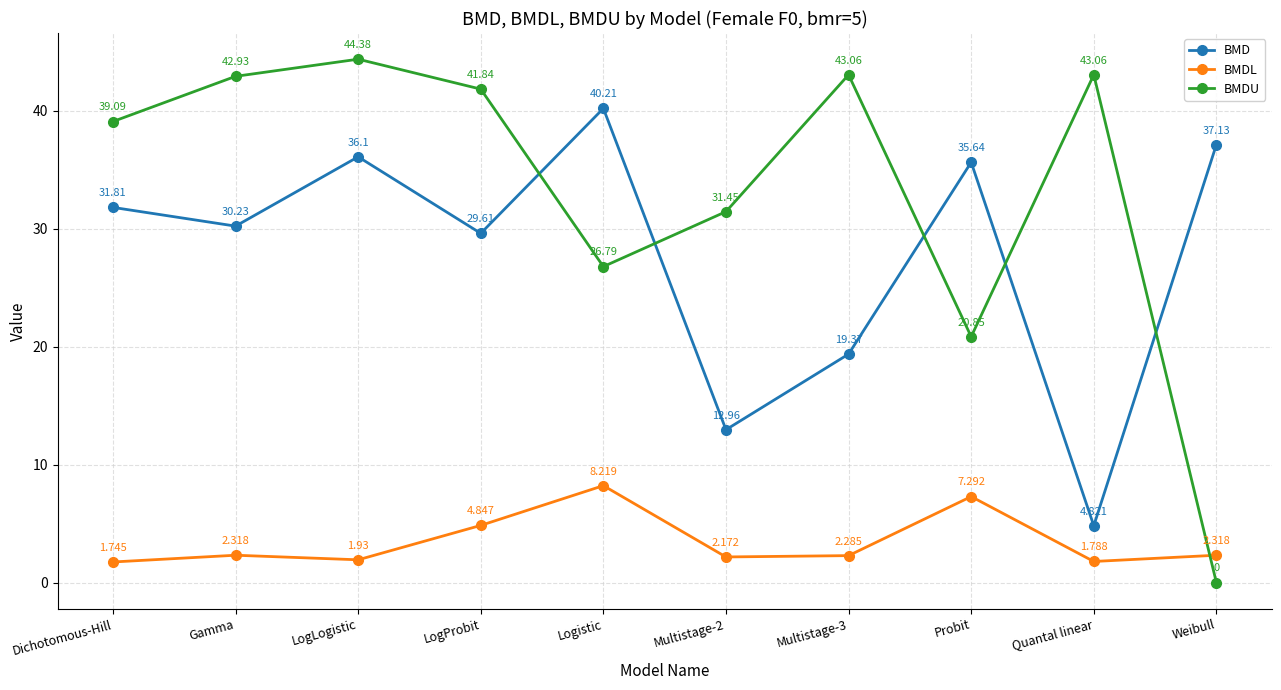

What are all the series names shown in the legend?

BMD, BMDL, BMDU